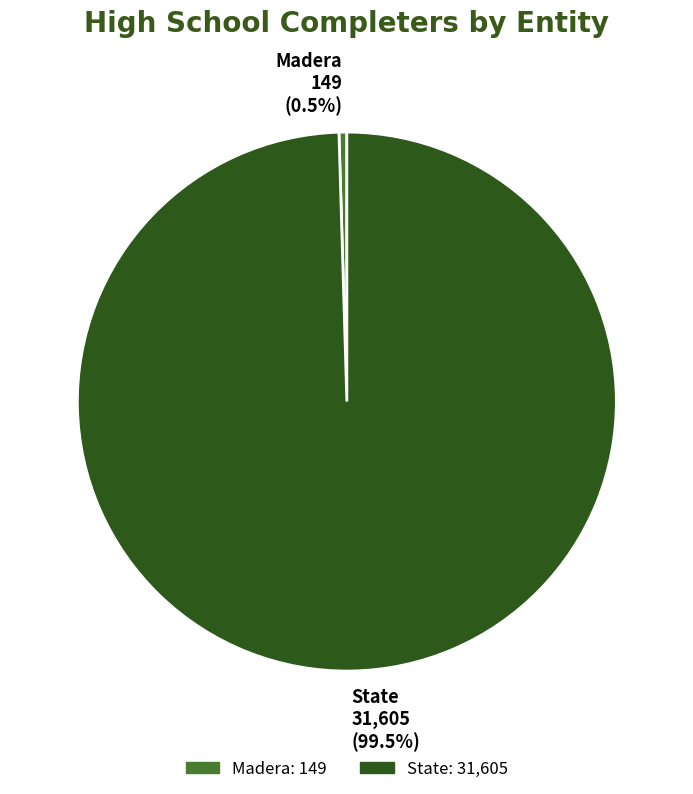

Which slice represents more than half of the pie?

State